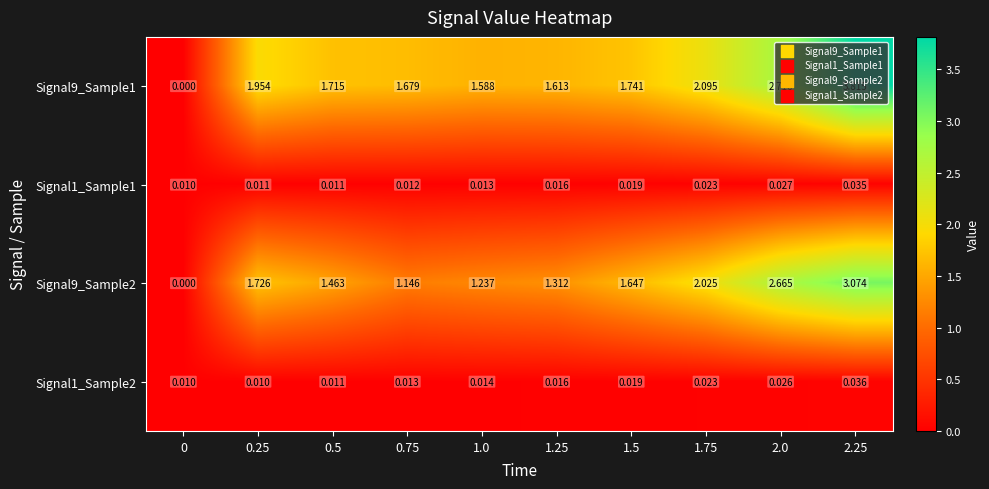

Between 0.5 and 2.25, which series saw the biggest shift?

Signal9_Sample1